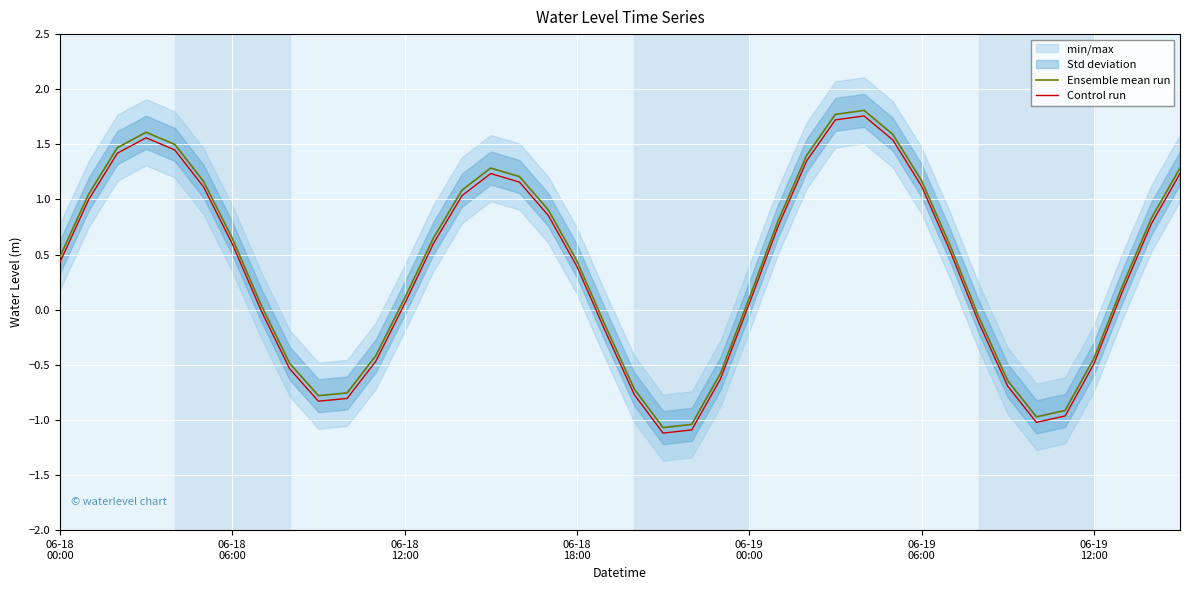

True or false: Control run and Ensemble mean run cross at least once.

False